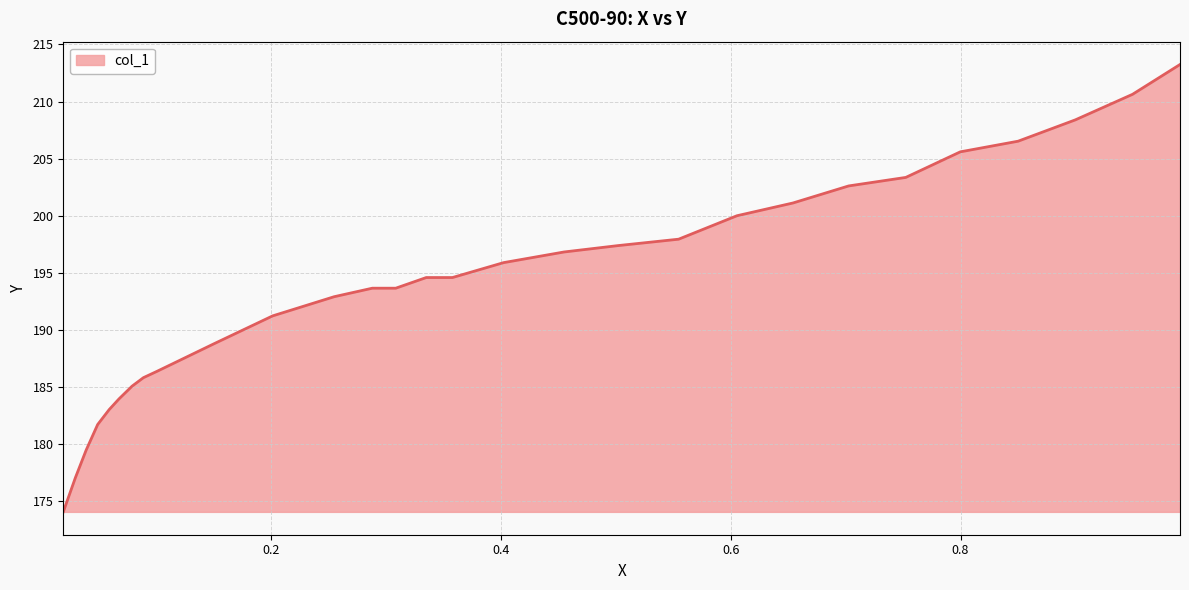

Rank the categories by value from lowest to highest.

0.0196, 0.0301, 0.0395, 0.0495, 0.0595, 0.068, 0.0794, 0.0893, 0.1012, 0.151, 0.2017, 0.2552, 0.3088, 0.2884, 0.3581, 0.3353, 0.4026, 0.4552, 0.5022, 0.5548, 0.6055, 0.6543, 0.7027, 0.7524, 0.7998, 0.8501, 0.8998, 0.9496, 0.9909